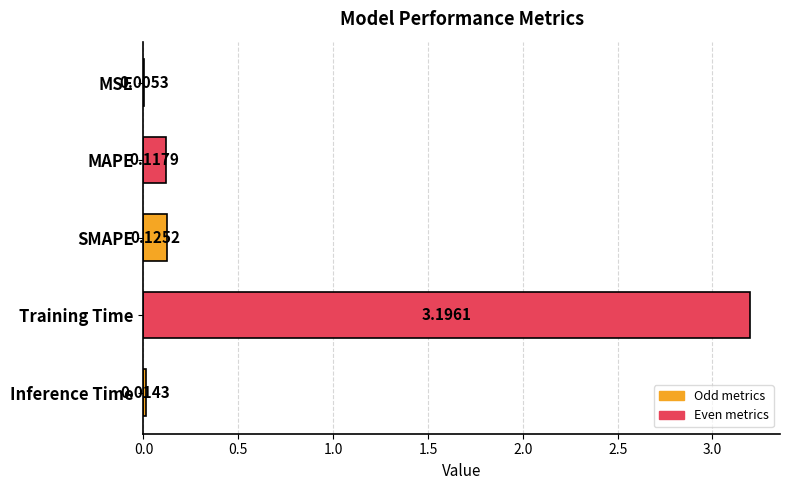

Between Training Time and MSE, which is larger?

Training Time